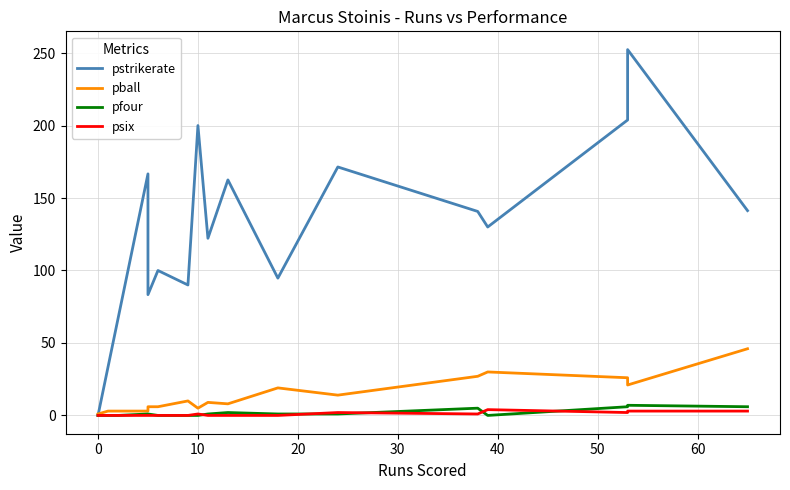

How many interior local valleys does the pball series have?

4